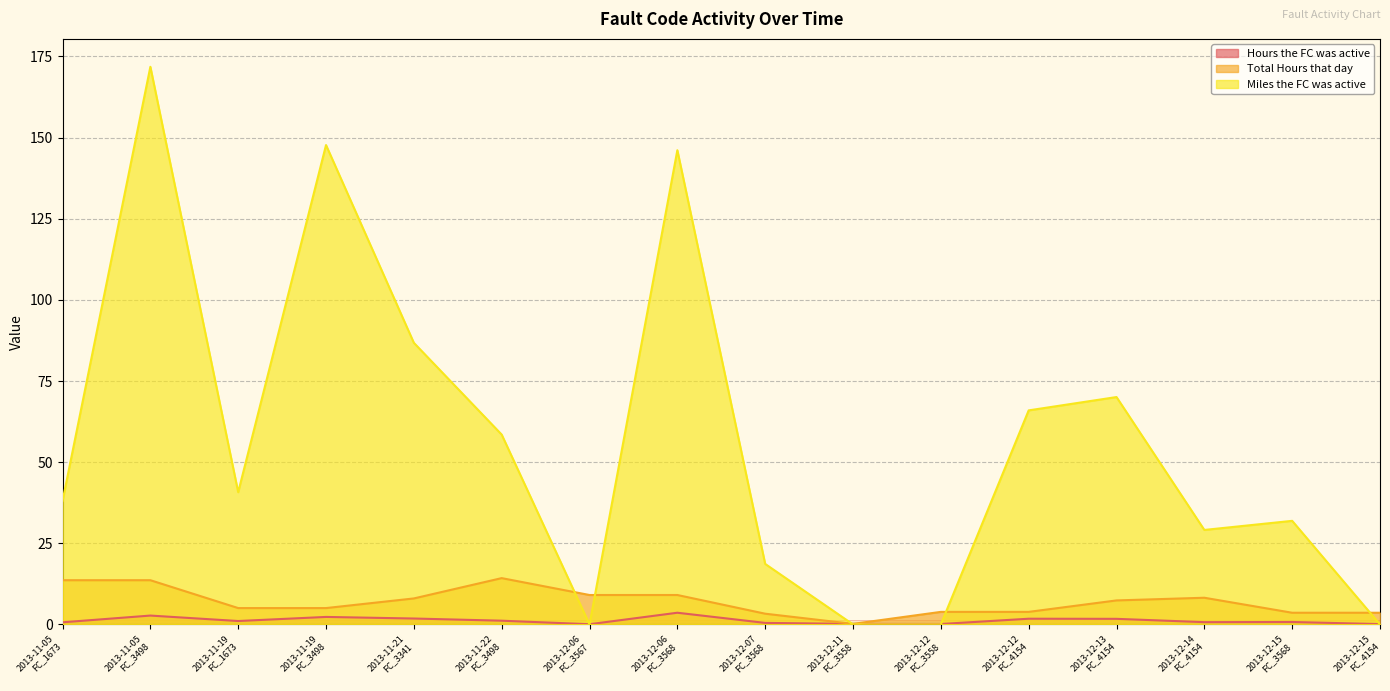

Which label corresponds to the smallest value in the chart?

2013-12-06
FC_3567